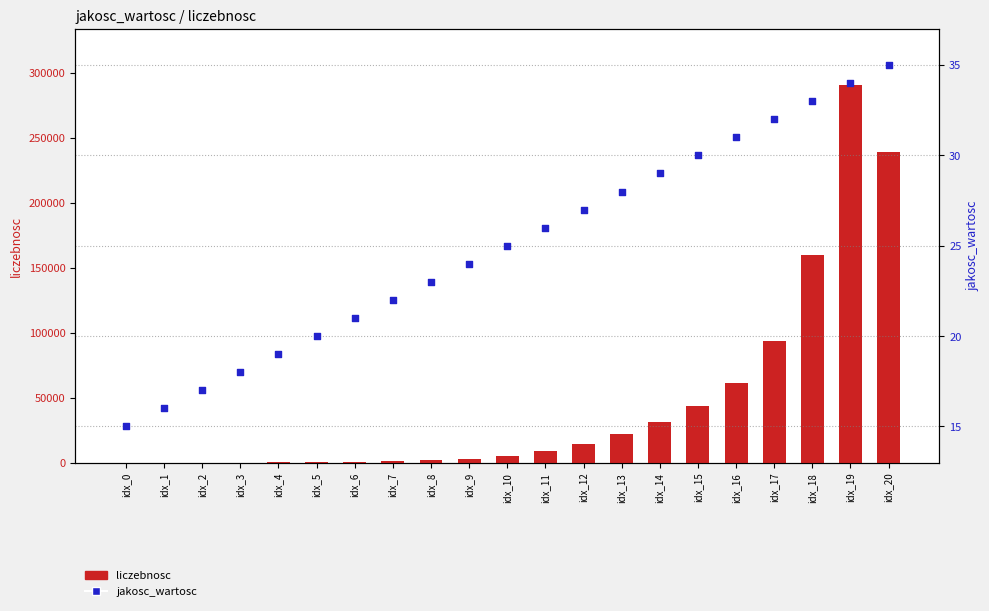

Which series contains the highest Y value?

liczebnosc